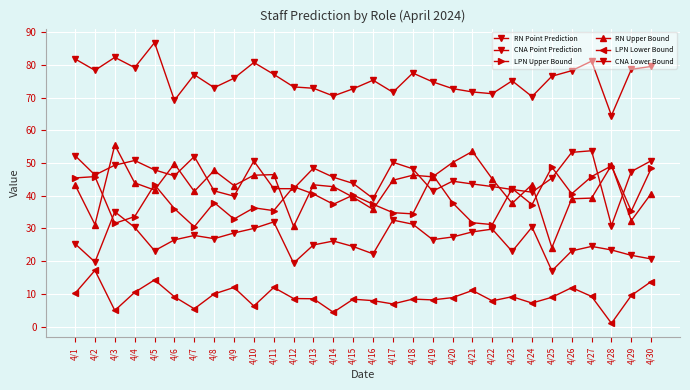

Rank the series at 4/19 from lowest to highest value.

LPN Lower Bound, RN Point Prediction, CNA Lower Bound, RN Upper Bound, LPN Upper Bound, CNA Point Prediction